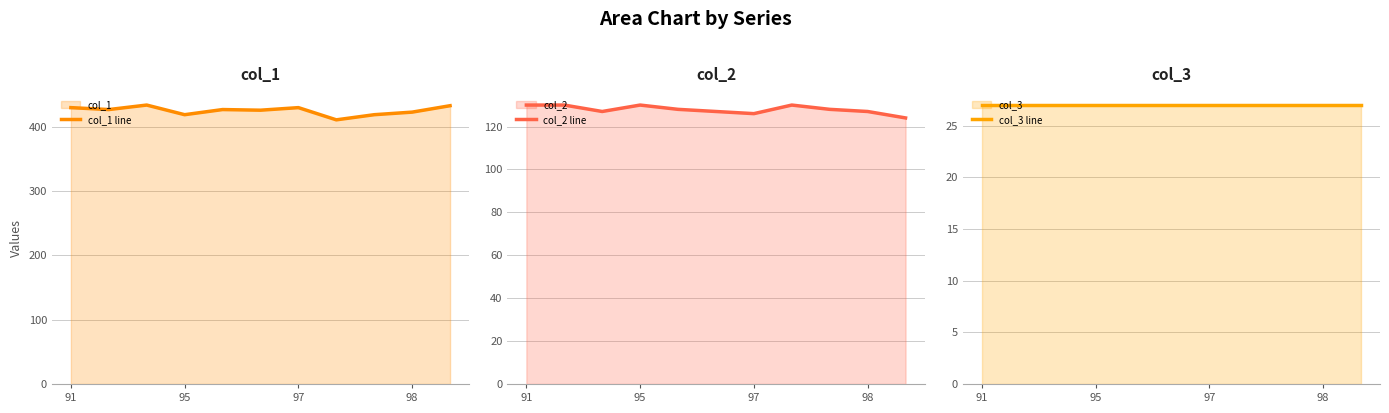

What is the total value across all series at 5?

580